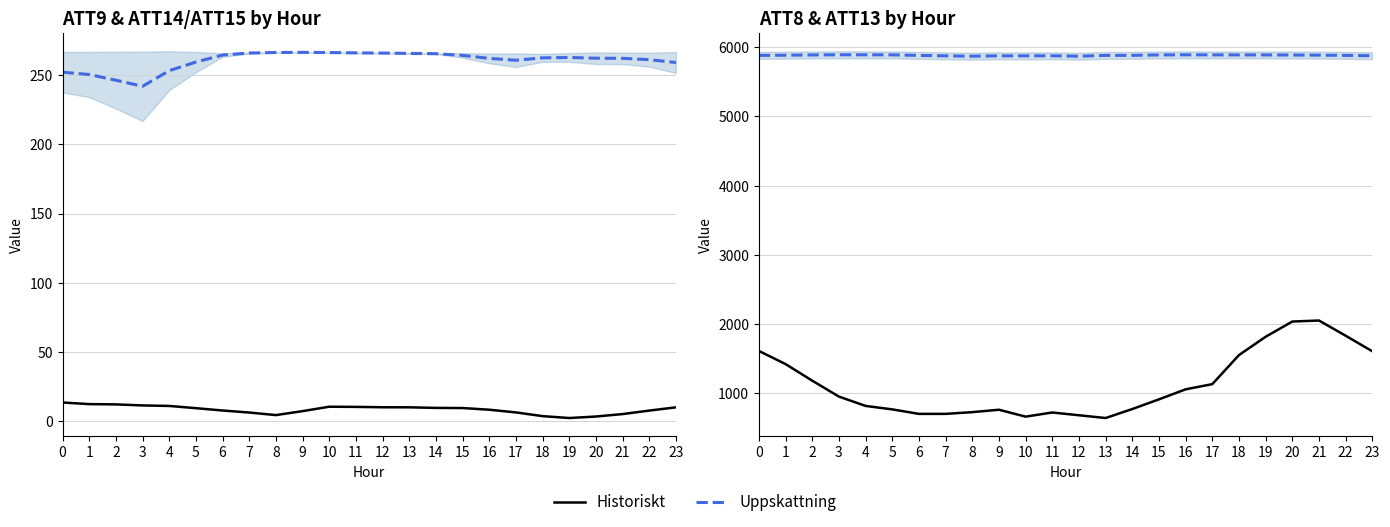

What is the spread (max minus min) of values at 20?

3853.6